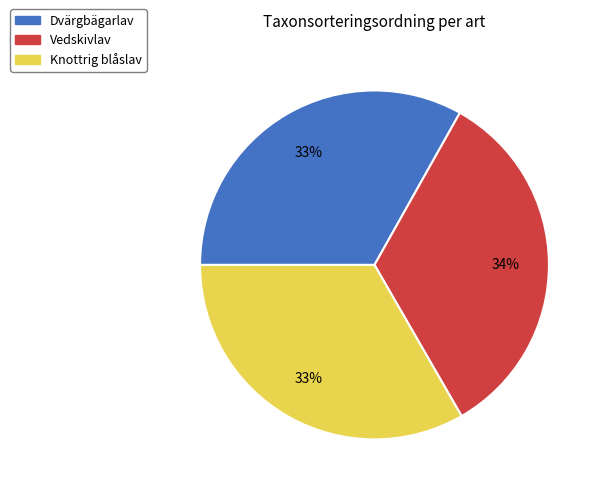

To the nearest percent, what portion does Knottrig blåslav represent?

33%